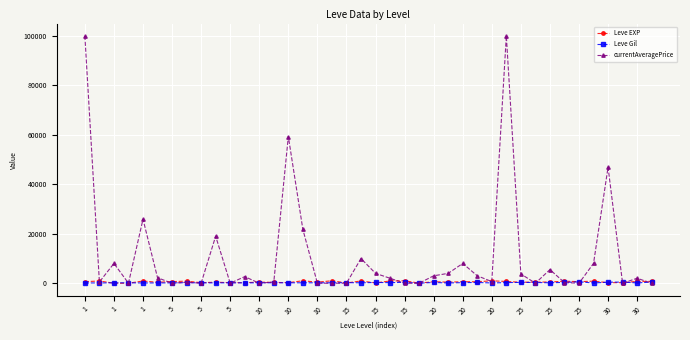

What is the value of the currentAveragePrice point at the 1st from the left?

100000.0